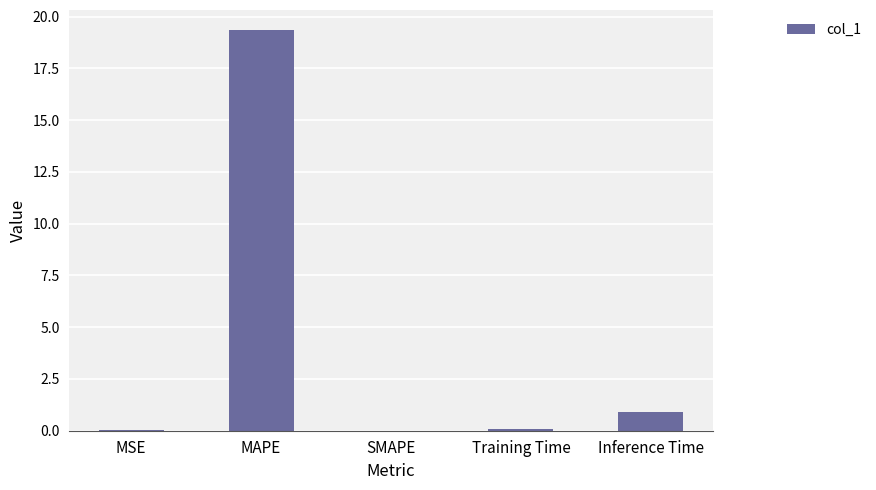

At which label is the value closest to 9?

Inference Time